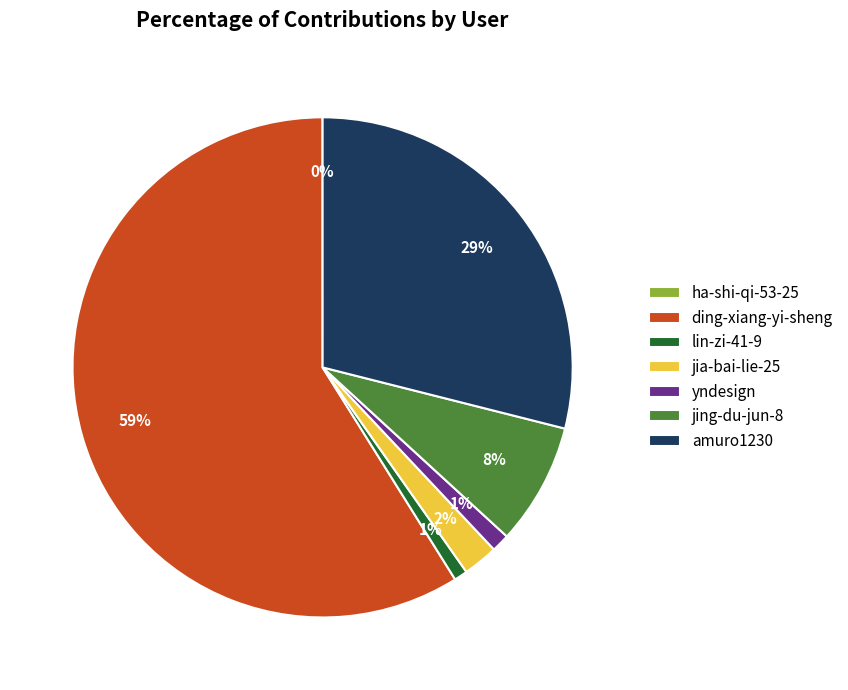

To the nearest percent, what portion does ding-xiang-yi-sheng represent?

59%